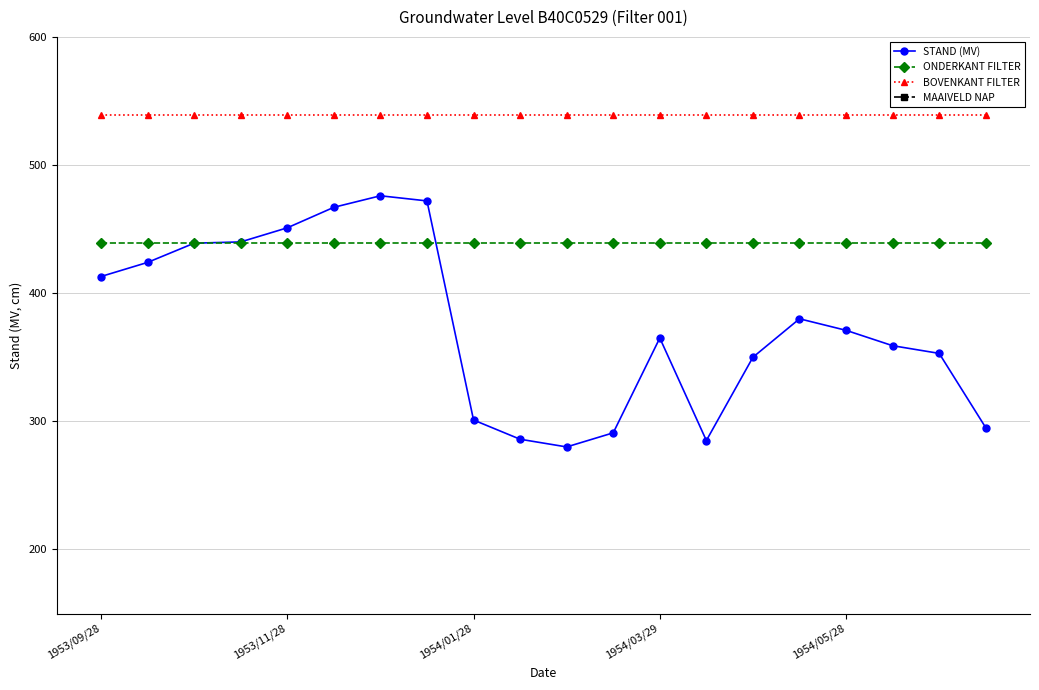

The STAND (MV) series shows 439 at 10. True or false?

False